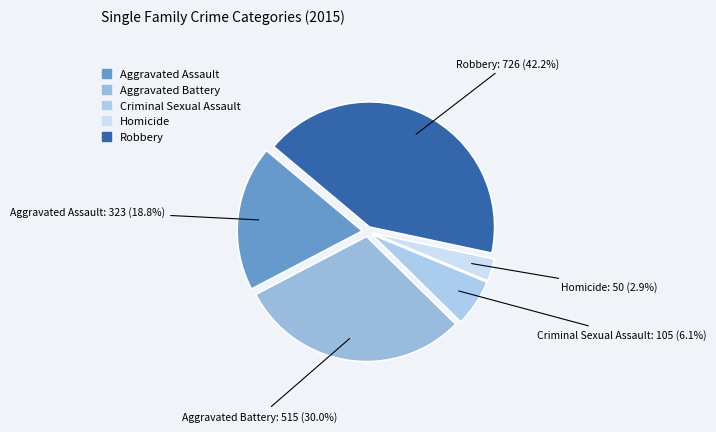

Is it true that Aggravated Battery is 38% of the pie?

False